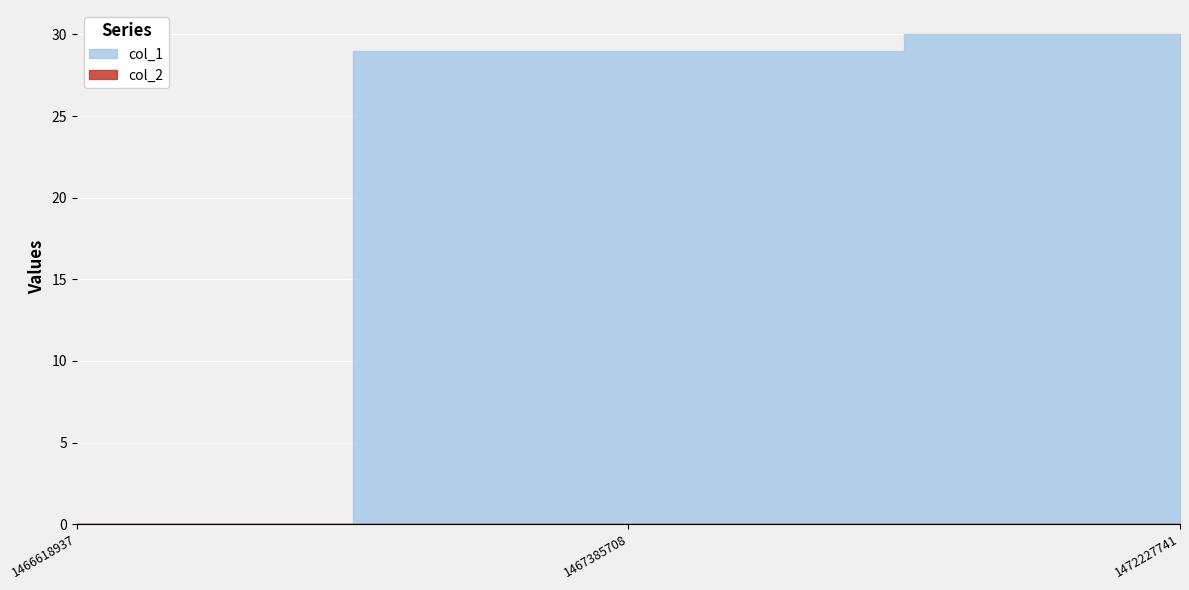

Rank the series by their average value, from highest to lowest.

col_1, col_2